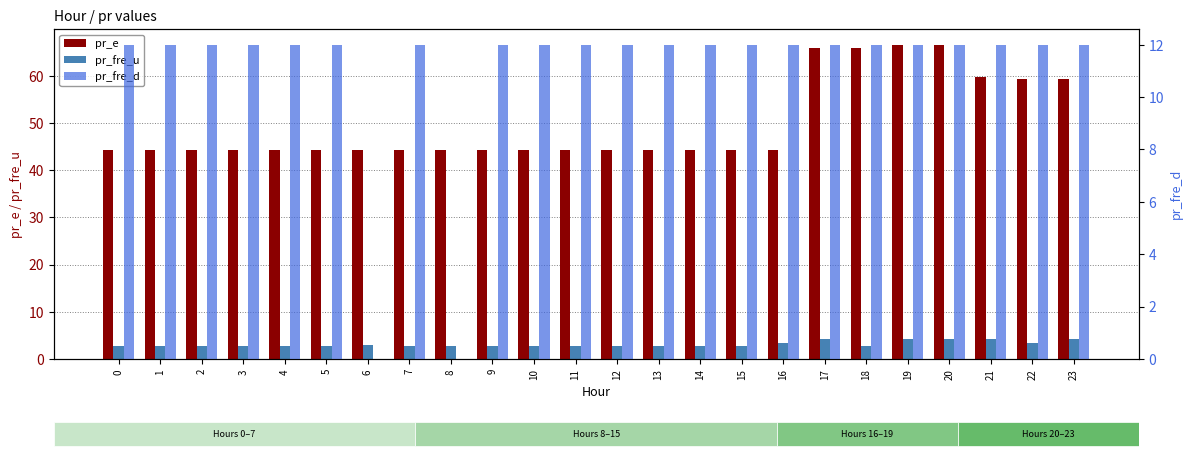

What are all the series names shown in the legend?

pr_e, pr_fre_u, pr_fre_d